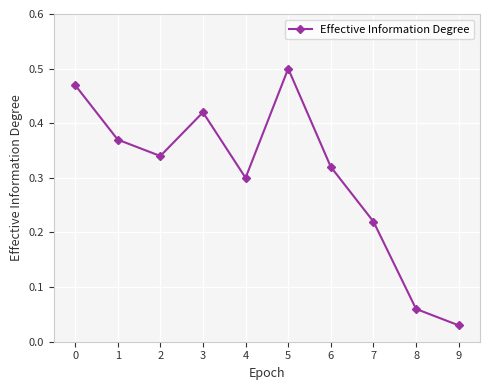

How many categories are shown in the chart?

10